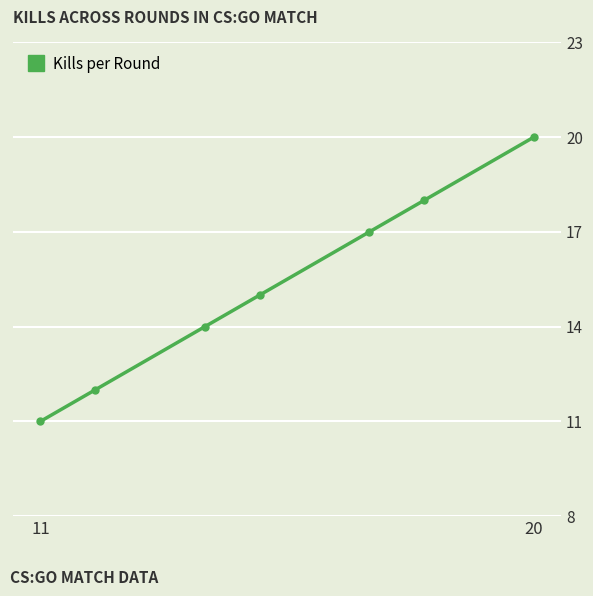

How many lines are shown in the chart?

1